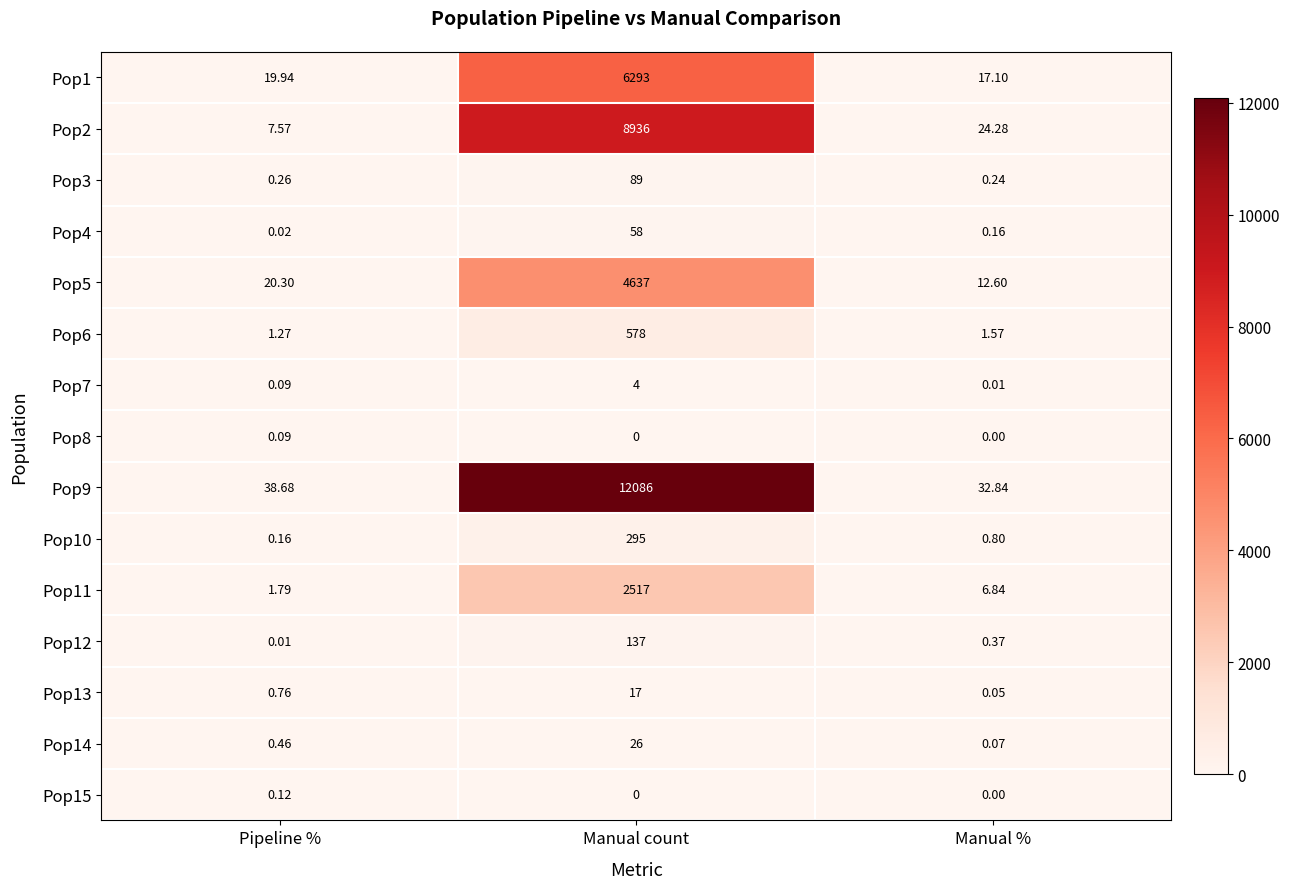

At which label is Pop5 closest to 2324?

Pipeline %